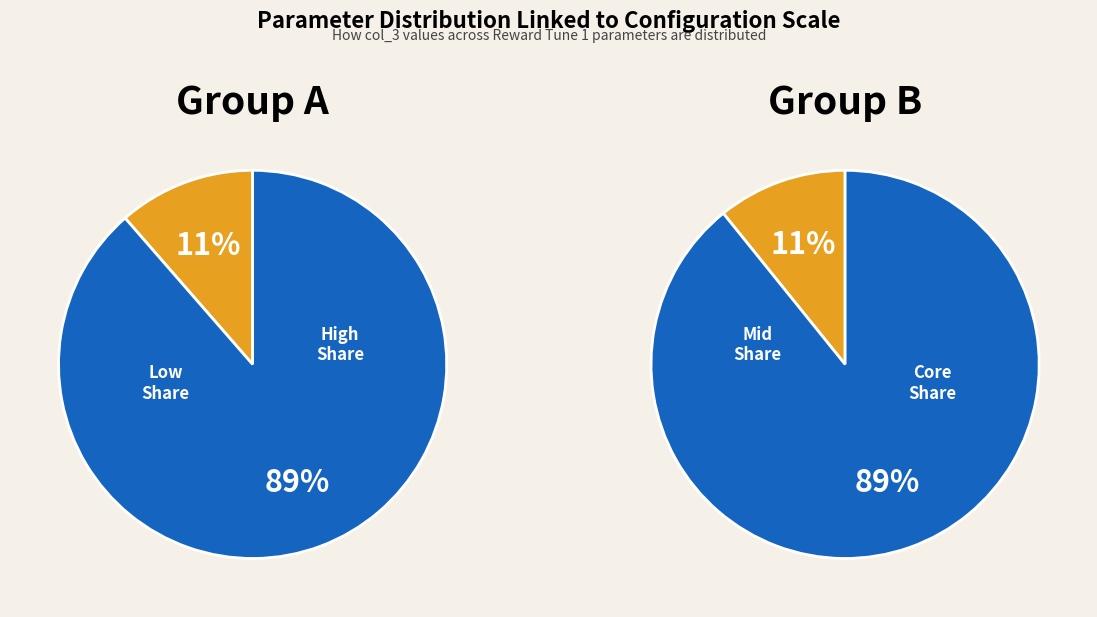

Is there any slice that represents more than half of the pie?

Yes